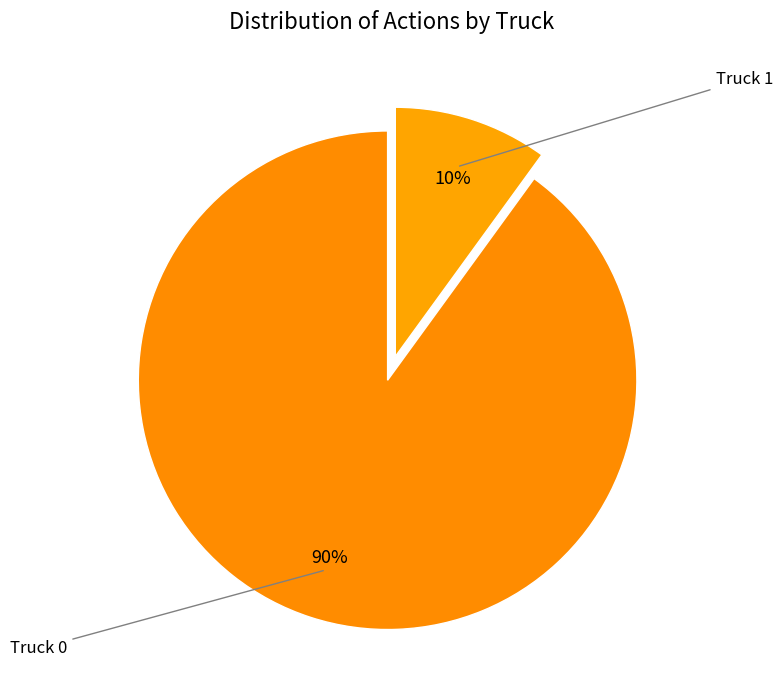

Approximately how many times larger is the value at Truck 1 compared to Truck 0?

0.1